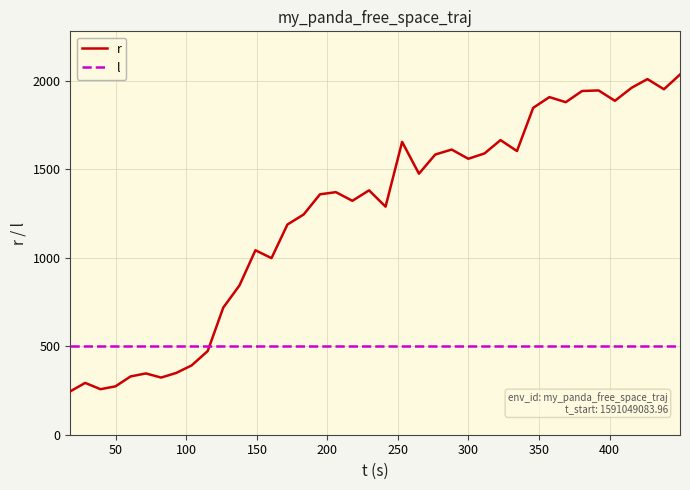

After their last crossing, which series has the higher values: r or l?

r